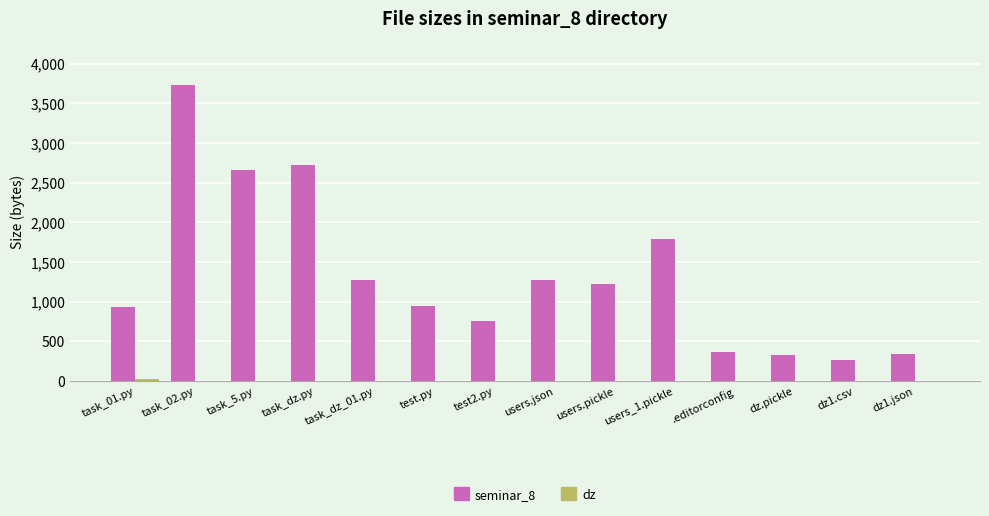

At which category is the sum across all series the highest?

task_02.py